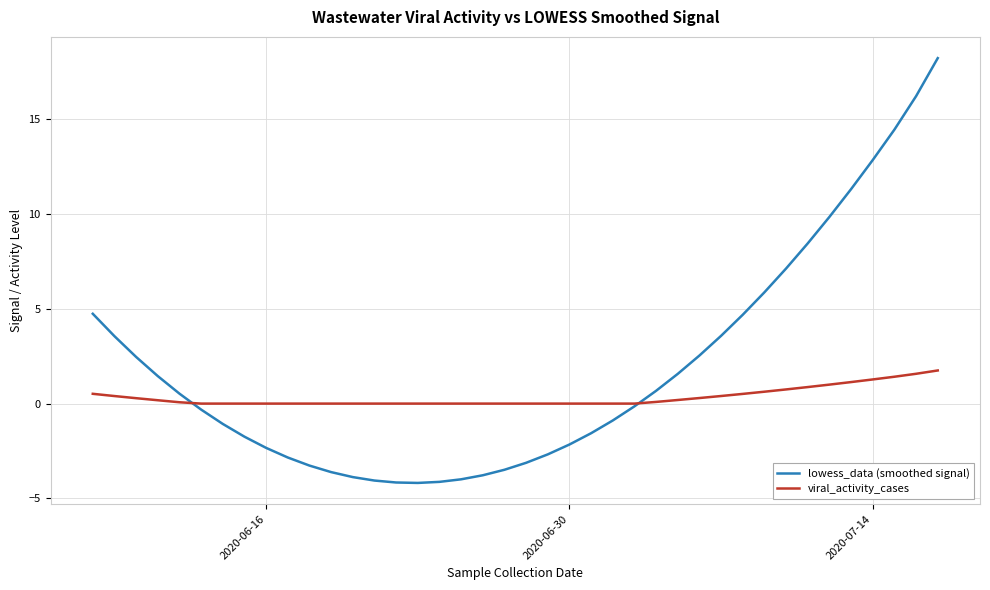

Which series has the widest spread of values?

lowess_data (smoothed signal)